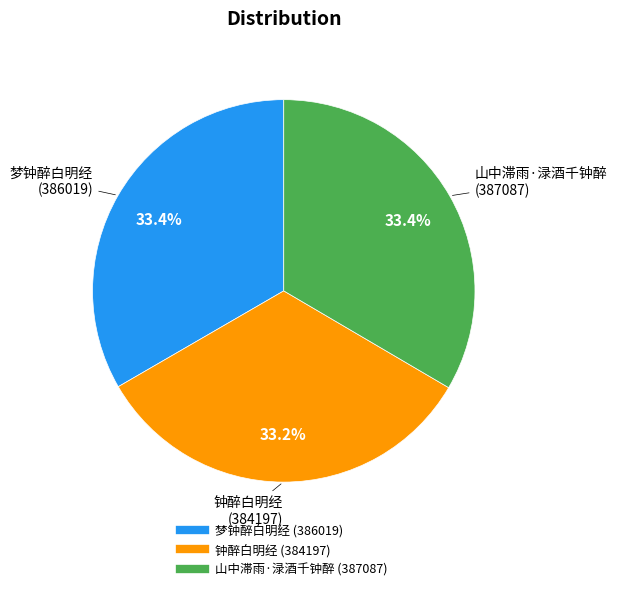

How many segments does this pie chart have?

3